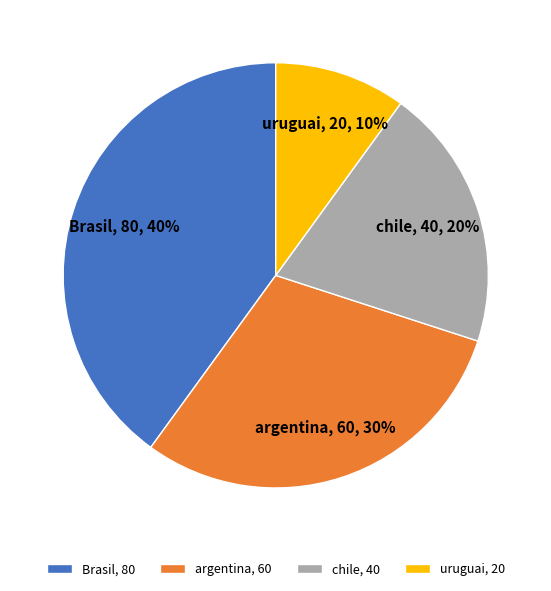

To the nearest percent, what portion does argentina represent?

30%